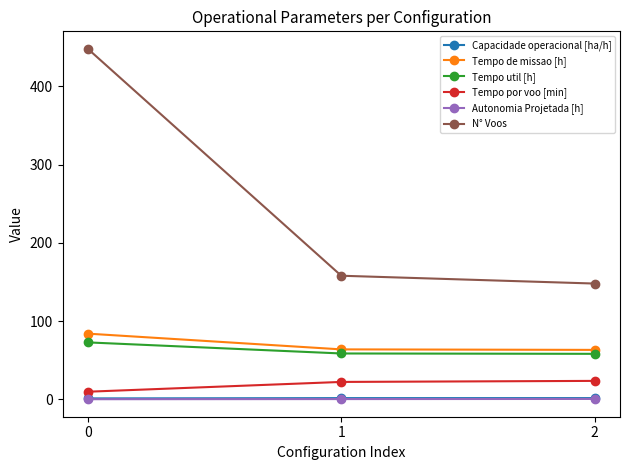

What is the maximum value shown in the chart?

448.0